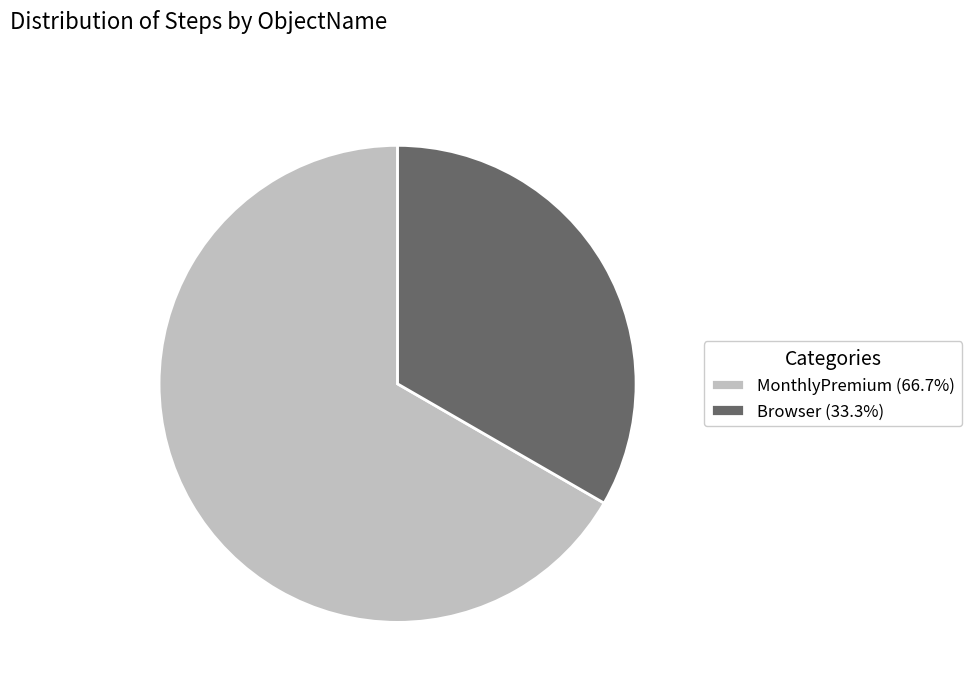

Which slice is the largest?

MonthlyPremium